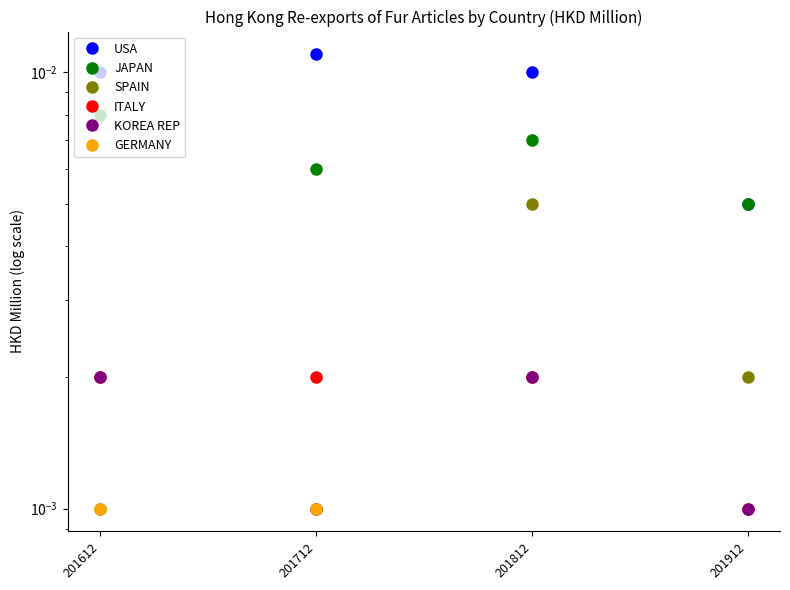

Is the value of SPAIN at 201612 greater than the value of KOREA REP at 201912?

No